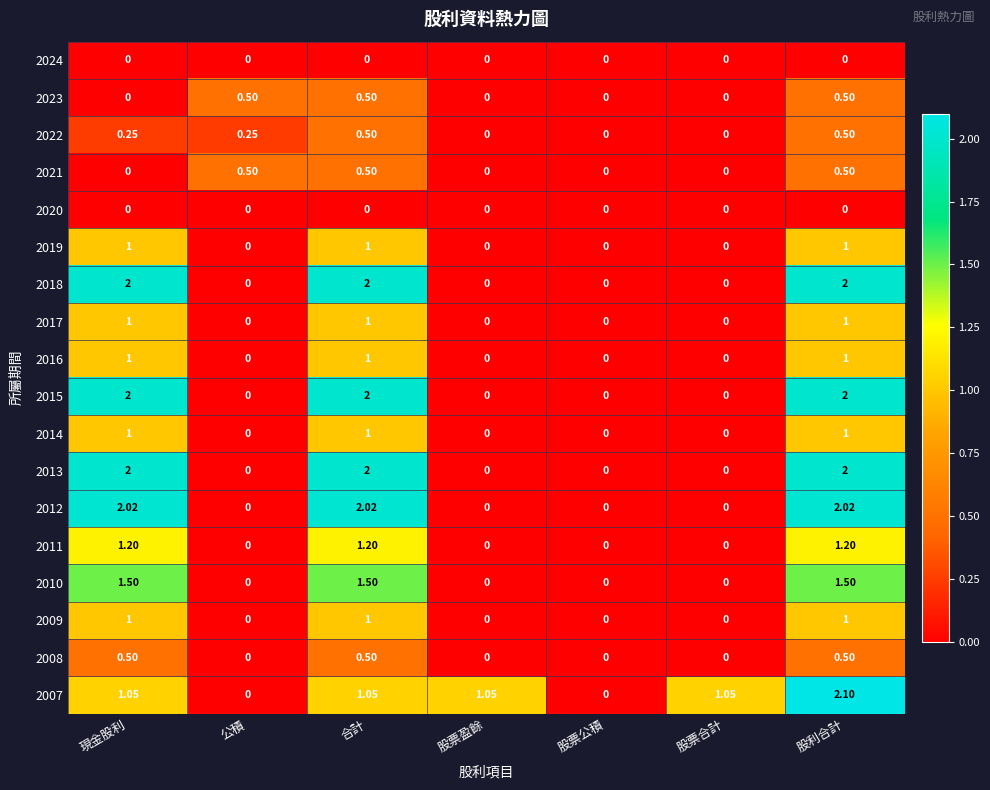

Which category has the highest value across all series?

股利合計